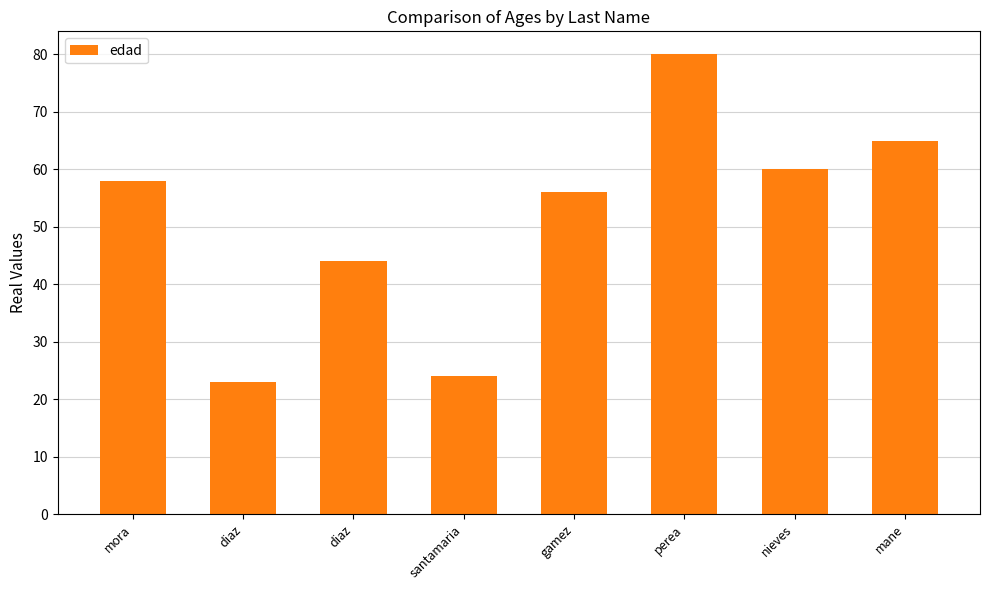

What is the label of the 1st bar from the left?

mora